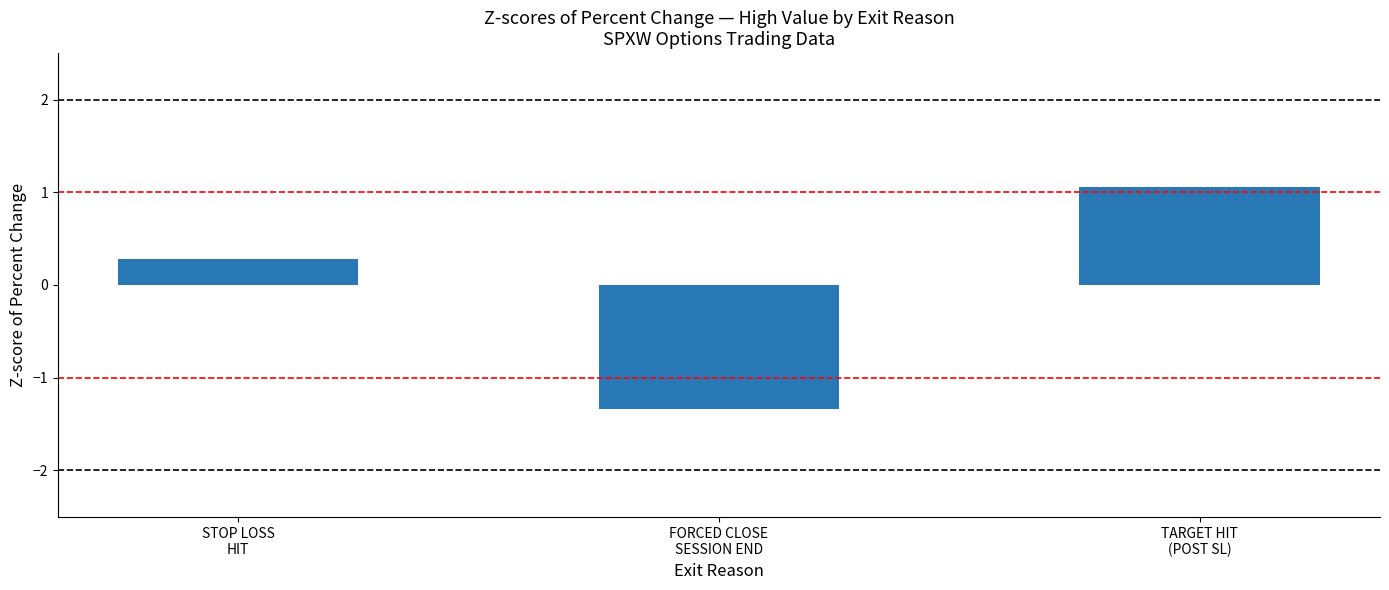

Reading right to left, transcribe all the data shown in this chart.

1.1	-1.3	0.3